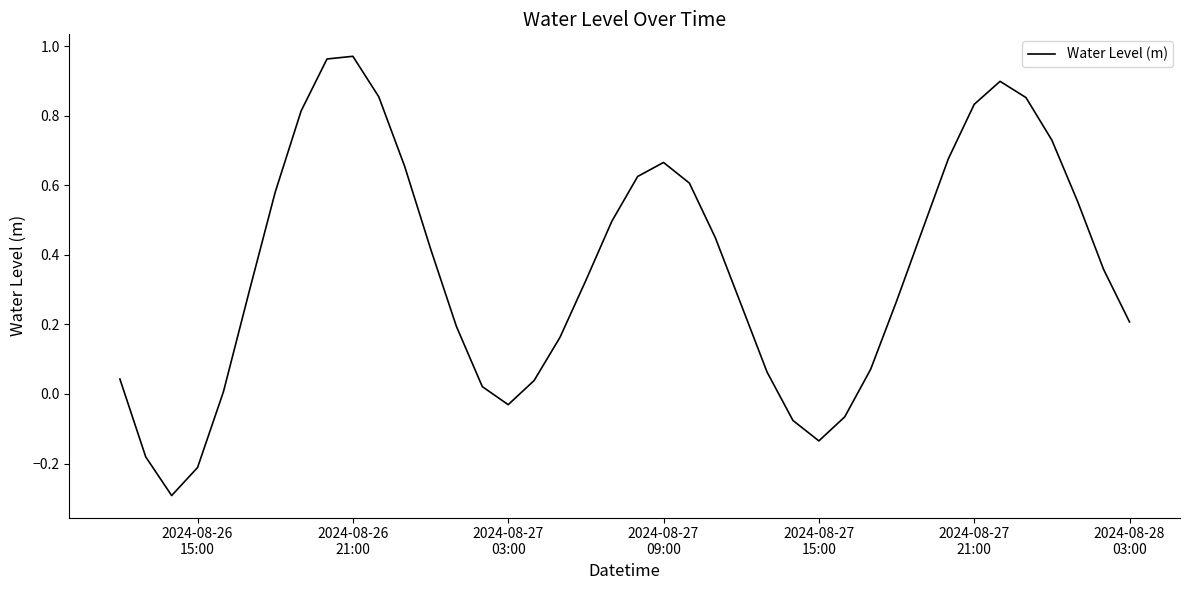

Does the chart display data point markers on the line(s)?

No